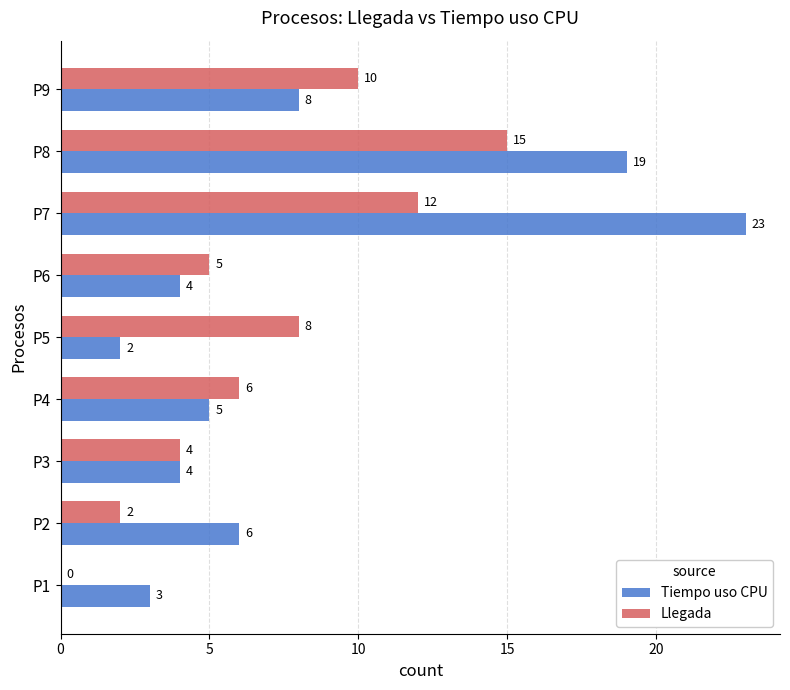

Which label corresponds to the largest value in the chart?

P7